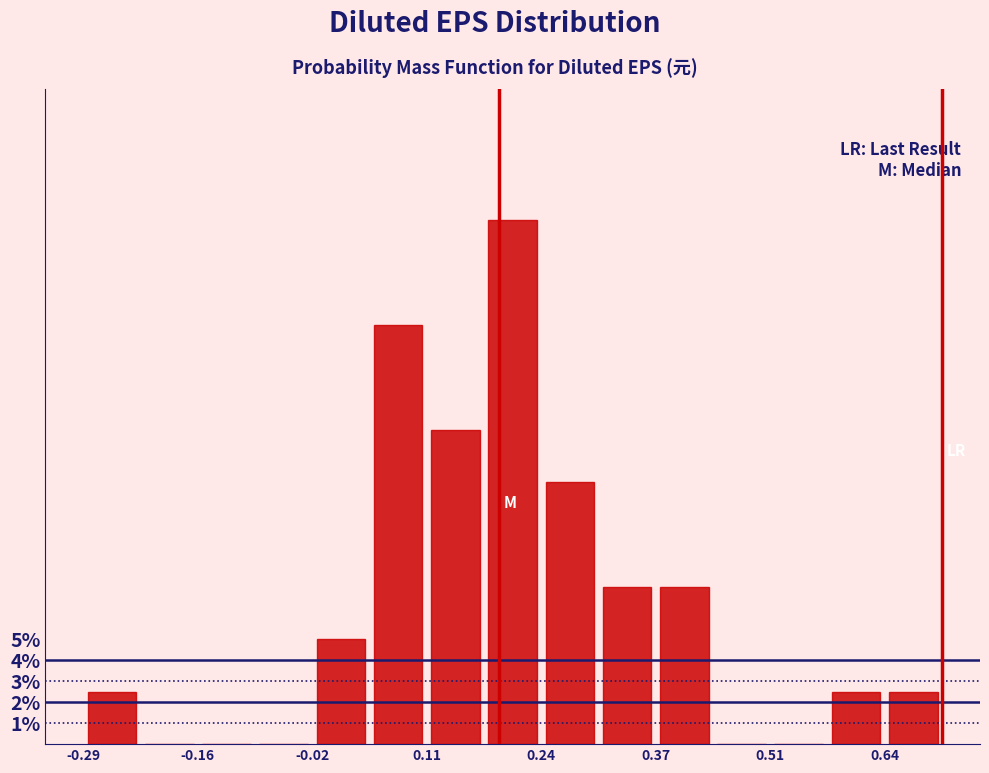

Read against the x-axis, roughly where is the centre of the tallest bar?

0.20